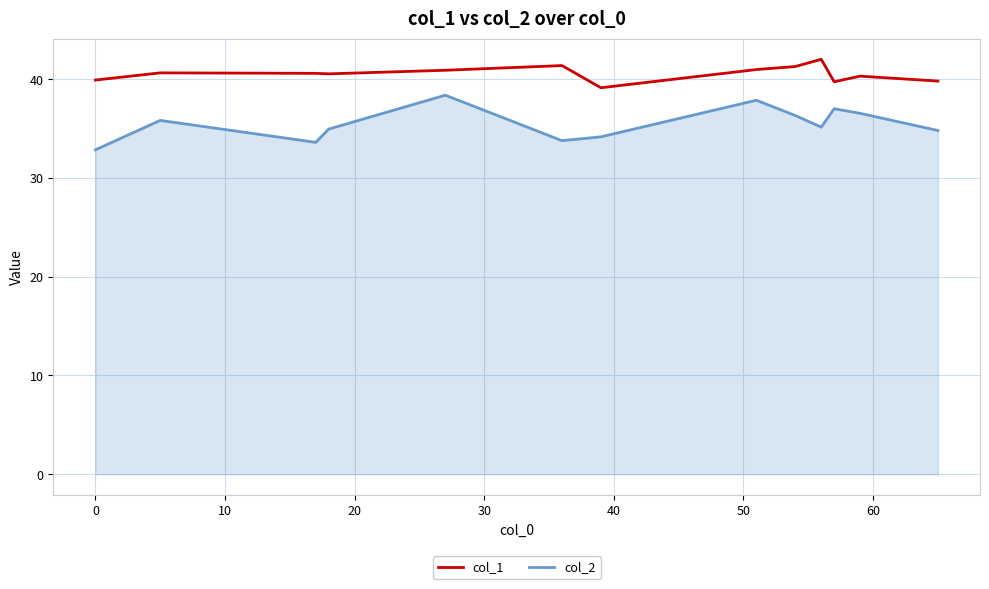

Which series has the widest spread of values?

col_2